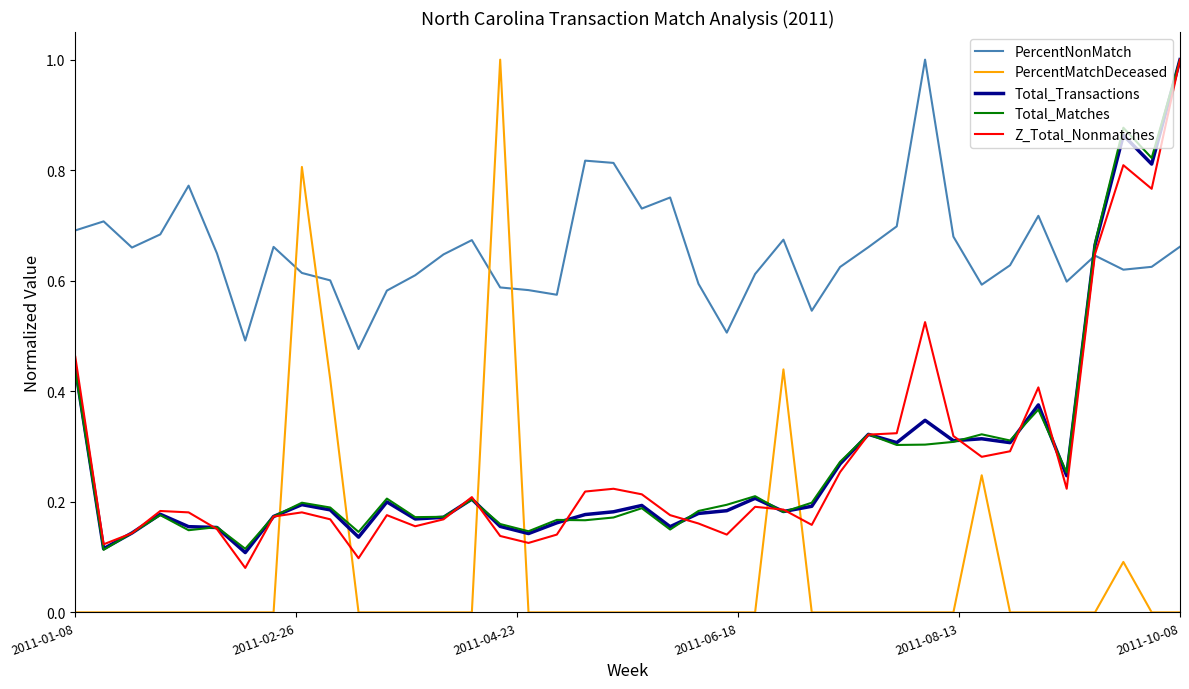

What is the sum of all PercentMatchDeceased values?

3.0